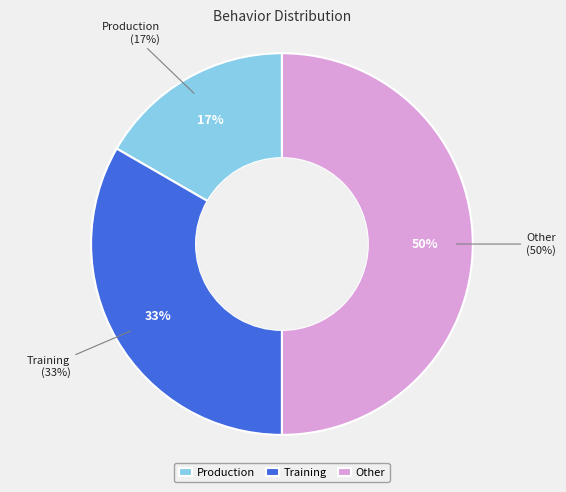

Is there any slice that represents more than half of the pie?

No